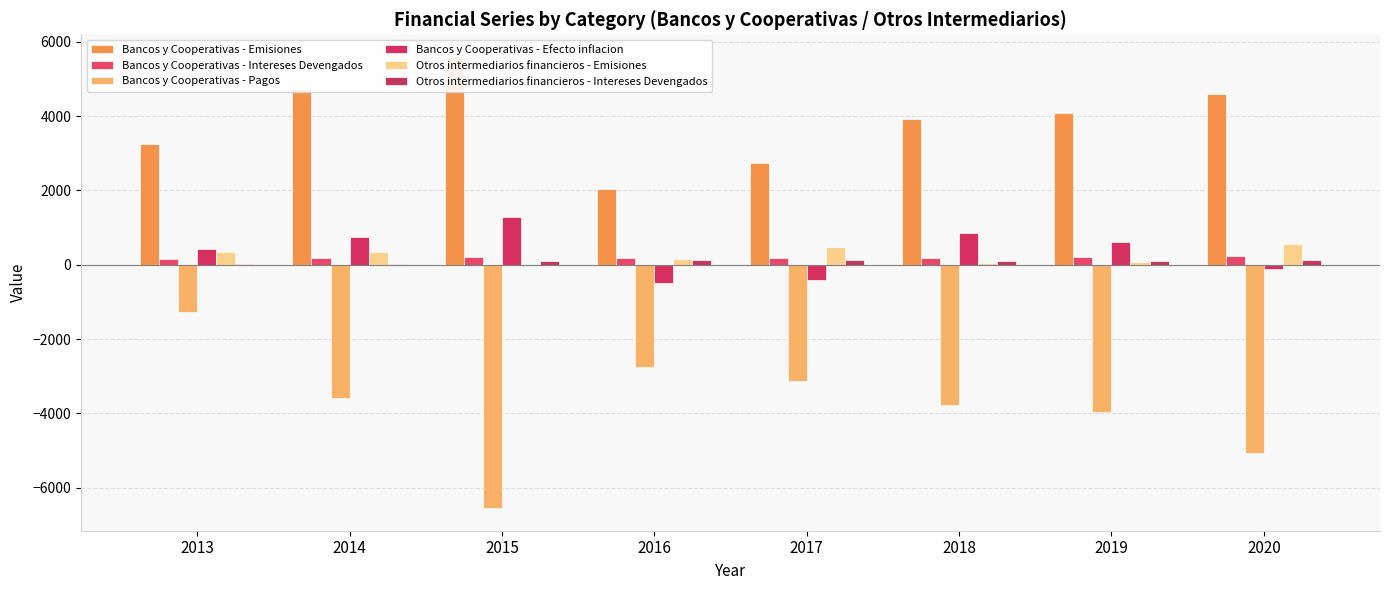

What is the value of the Otros intermediarios financieros - Emisiones bar at the 5th from the left?

472